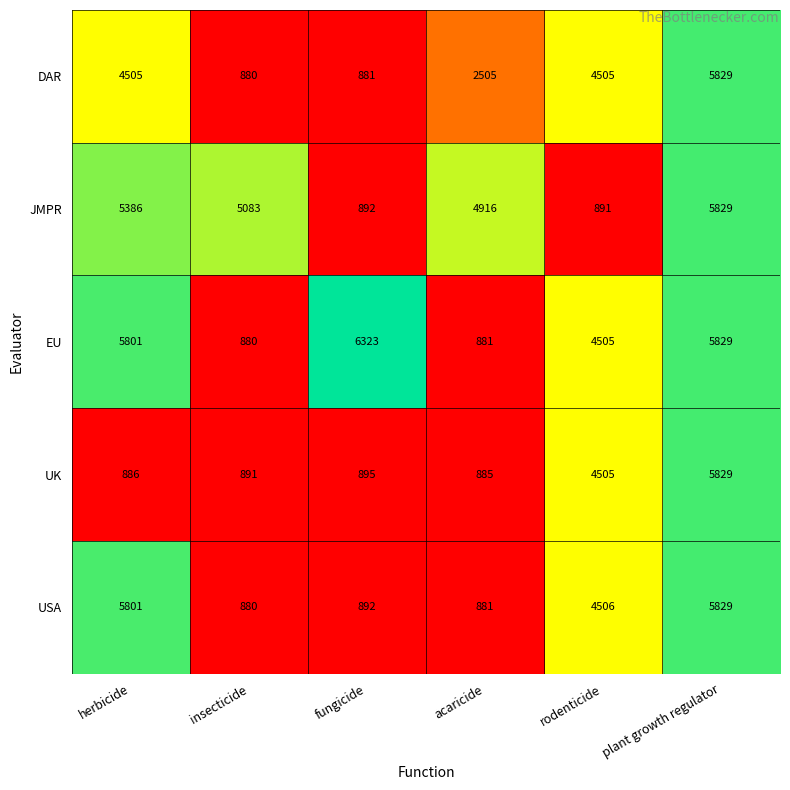

Which series has the largest total across all categories?

EU